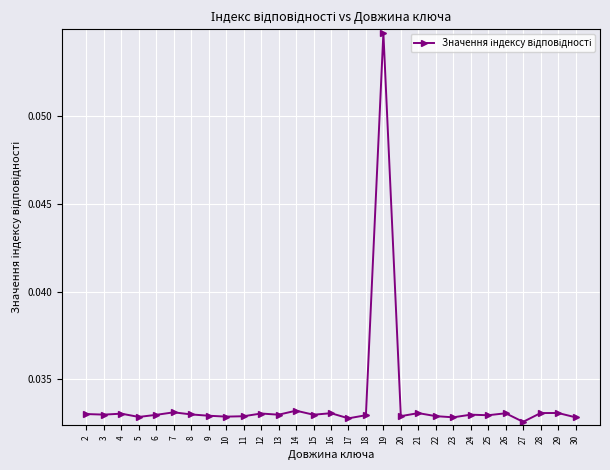

At which category does the chart reach its minimum across all series?

27